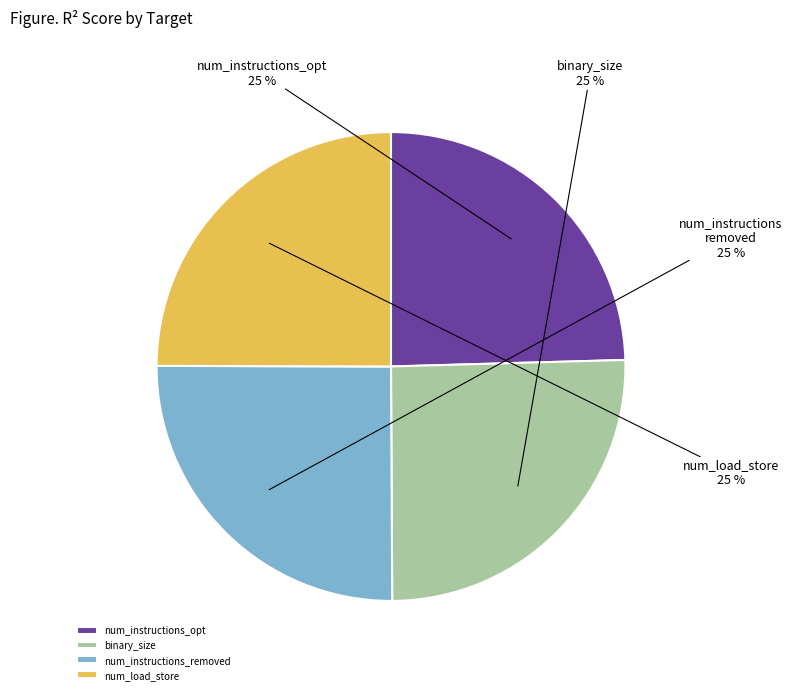

How many slices are in this pie chart?

4